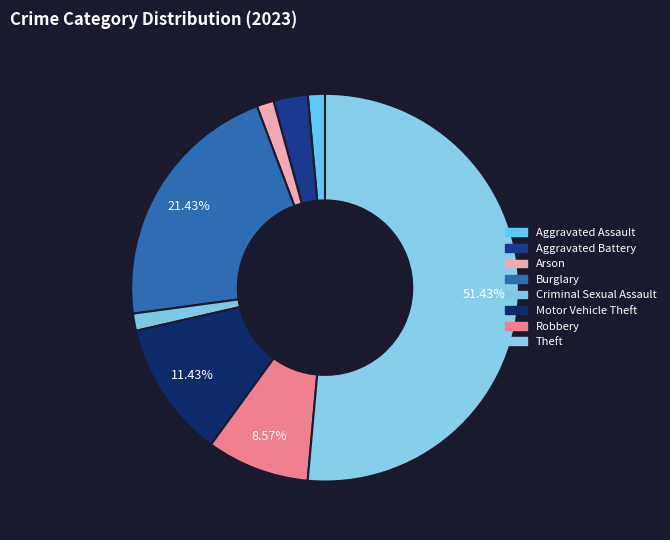

True or false: Burglary accounts for 21% of the total.

True